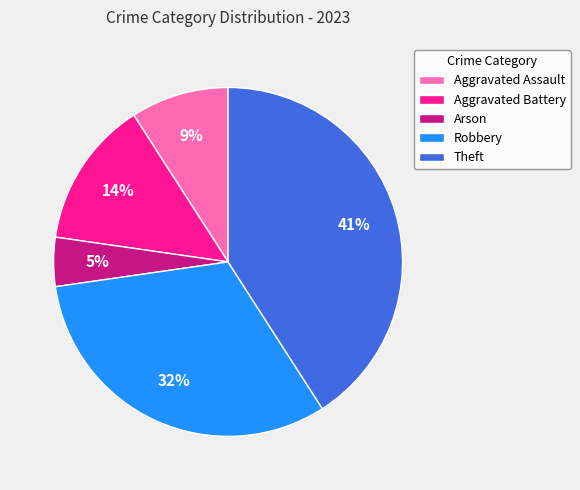

Does any single category account for the majority?

No